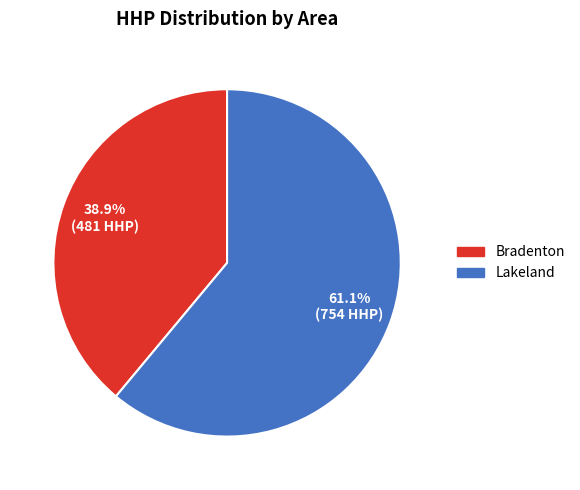

Is there a majority slice in this chart?

Yes